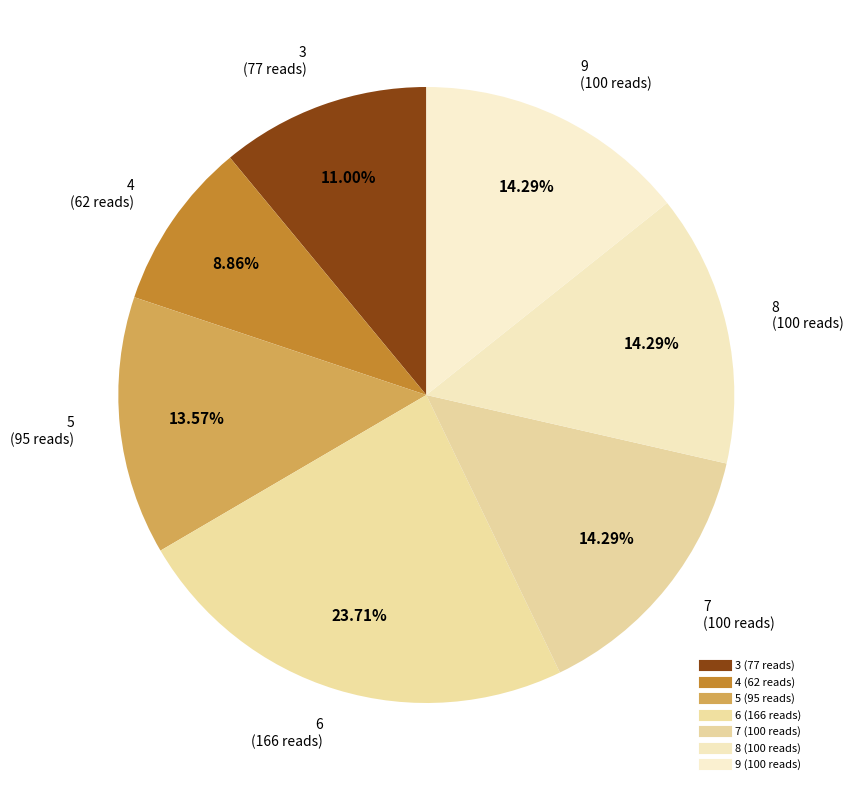

What is the smallest slice in the pie chart?

4